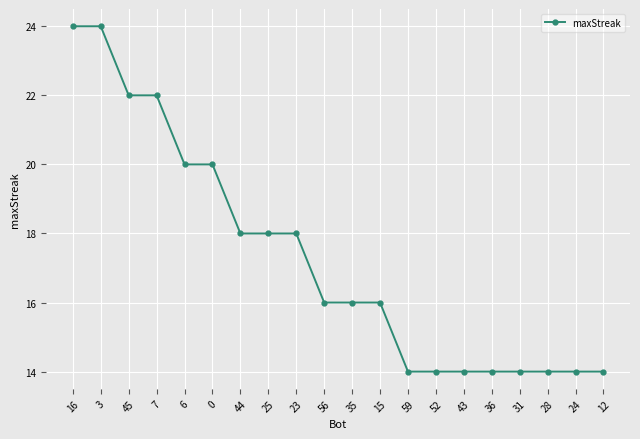

What position from the right is 7?

17